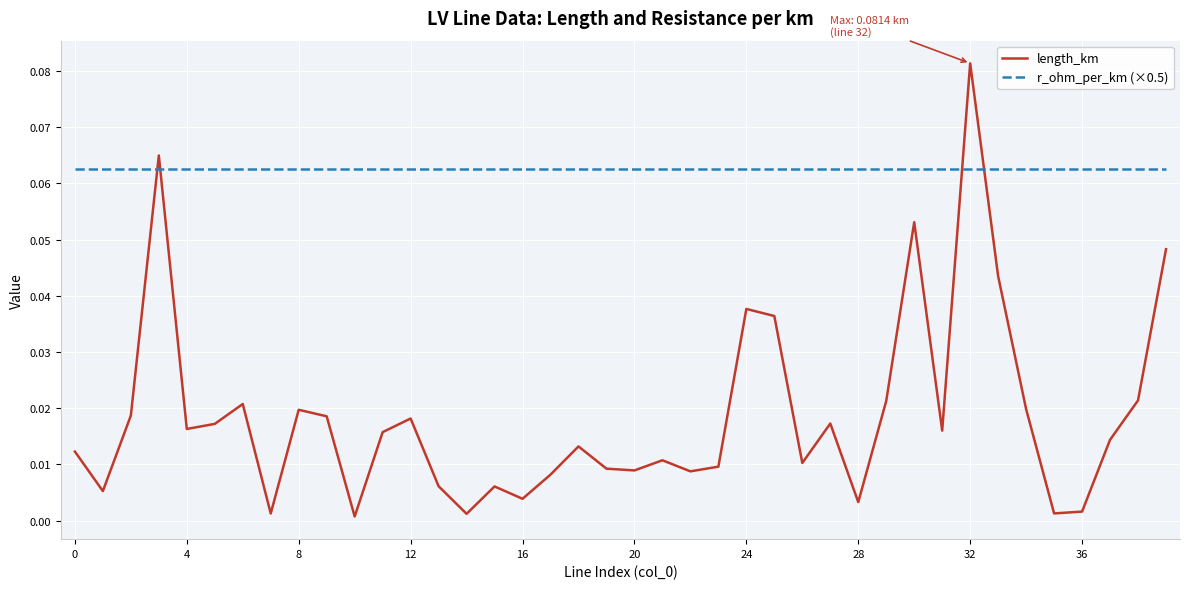

True or false: r_ohm_per_km (×0.5) and length_km cross at least once.

True